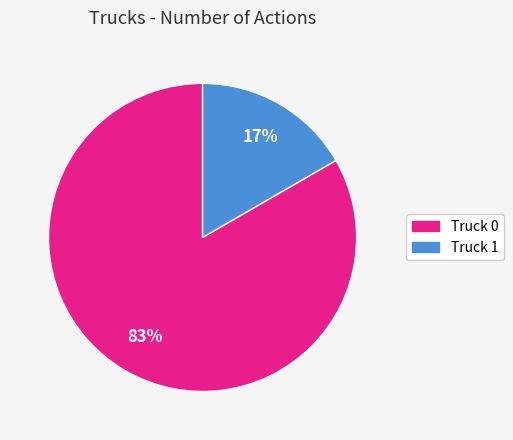

Which category has the smallest portion of the pie?

Truck 1